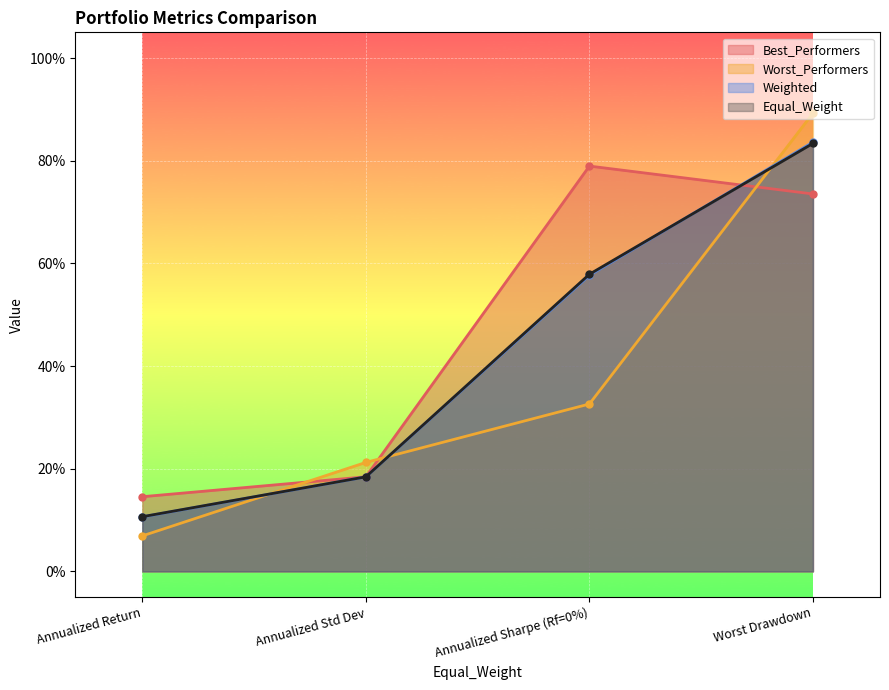

Is the value of Weighted at Annualized Sharpe (Rf=0%) greater than the value of Worst_Performers at Annualized Std Dev?

Yes